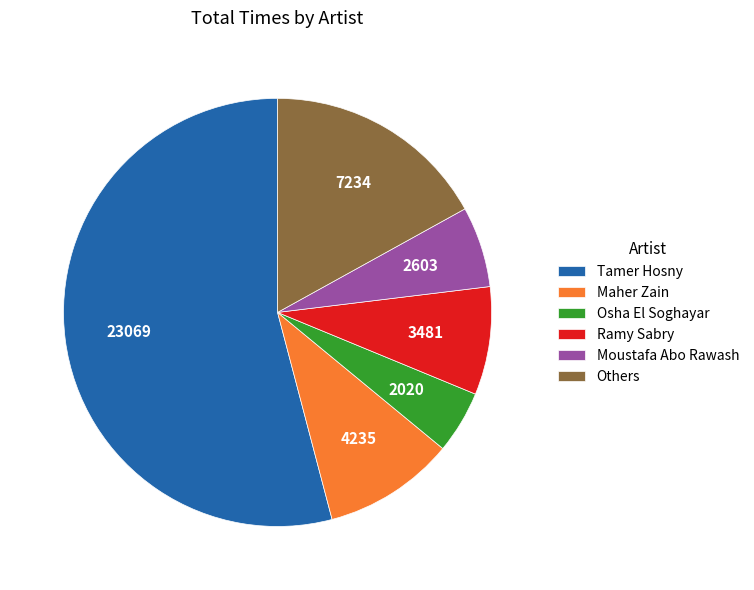

Which has a higher value, Others or Ramy Sabry?

Others